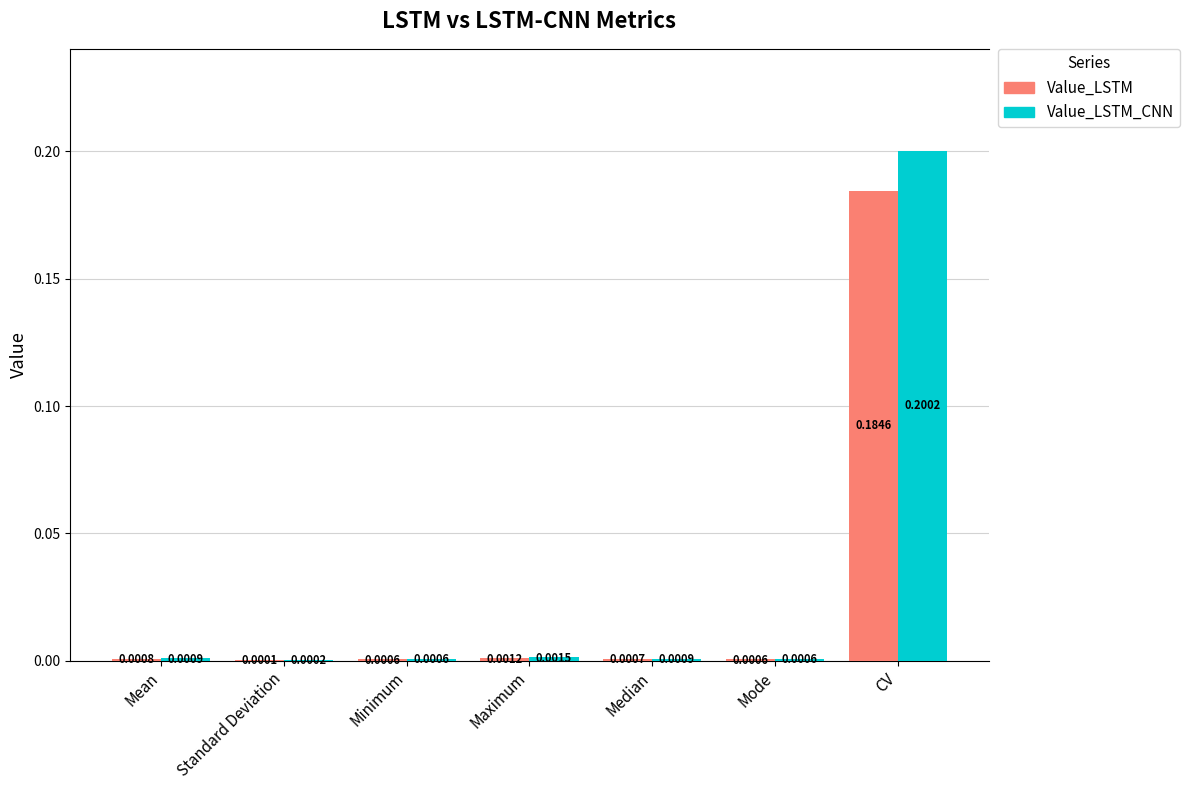

Is the value of Value_LSTM_CNN at CV greater than the value of Value_LSTM at Median?

Yes